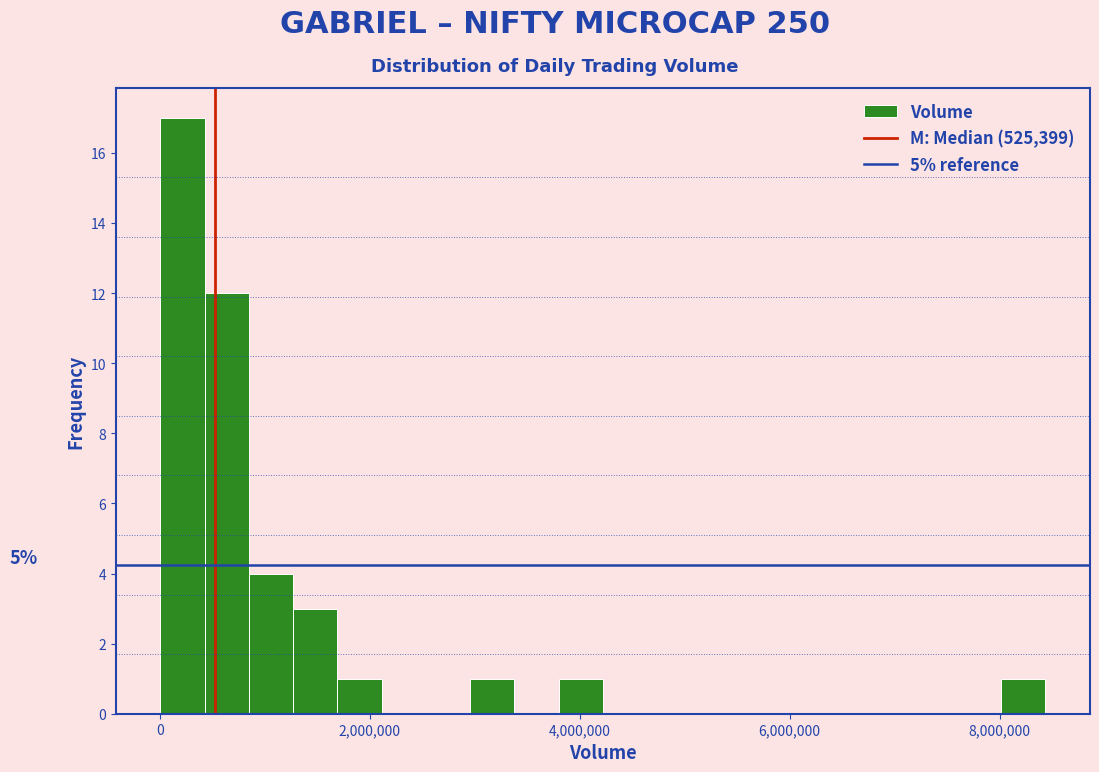

Around what value on the x-axis is the tallest bar? Give the approximate position of its centre, as read against the axis.

200000